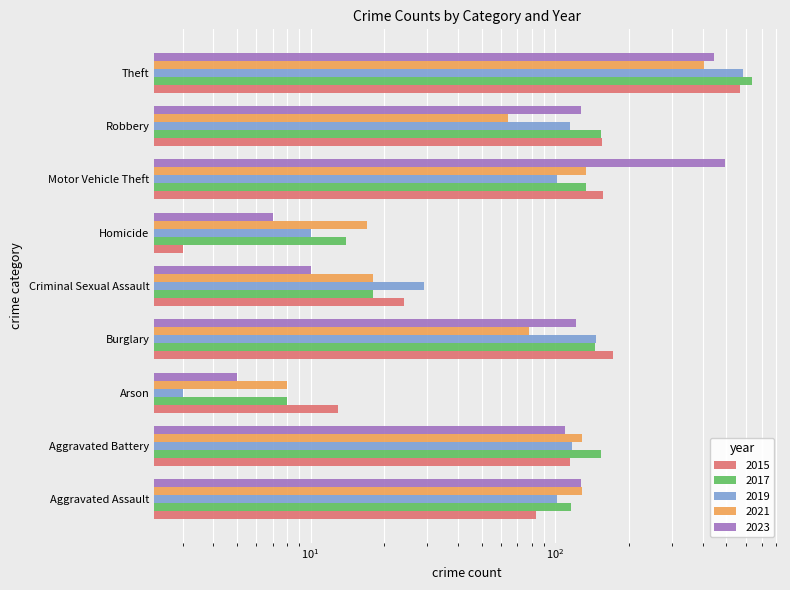

What is the difference between the second highest and minimum values in the 2019 series?

144